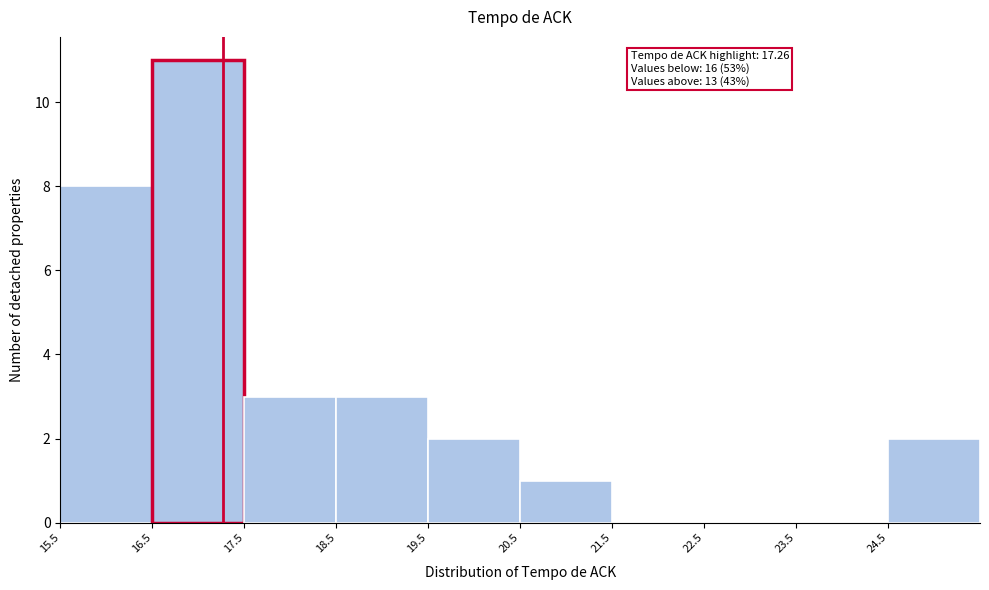

Over which range of the x-axis is the bar tallest?

16.5 to 17.5